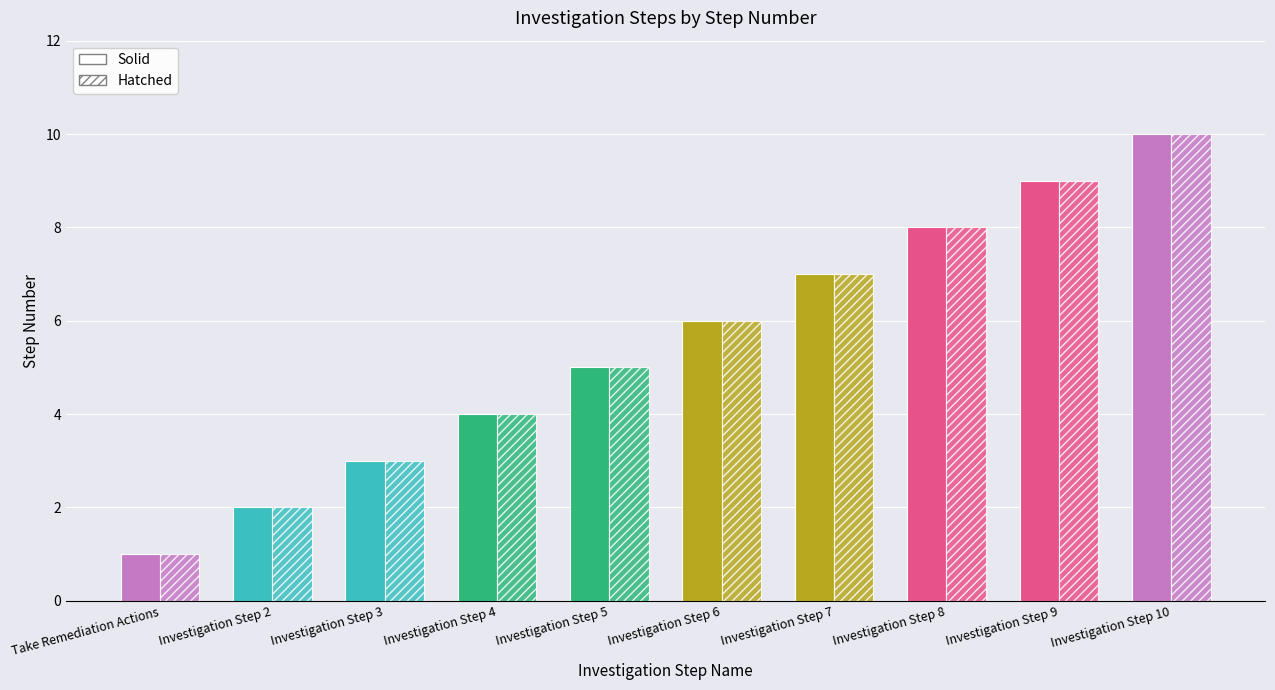

What position from the left is Investigation Step 7?

7